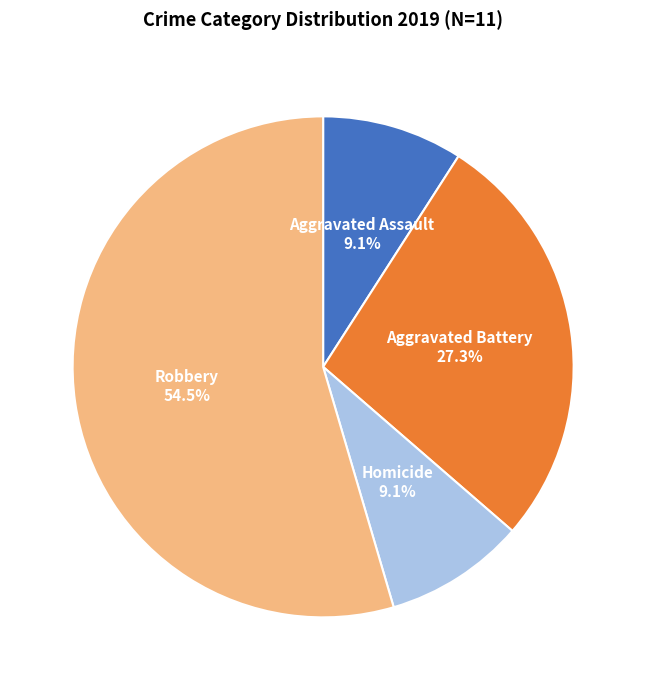

How much of the chart is everything except Aggravated Assault?

90.9%